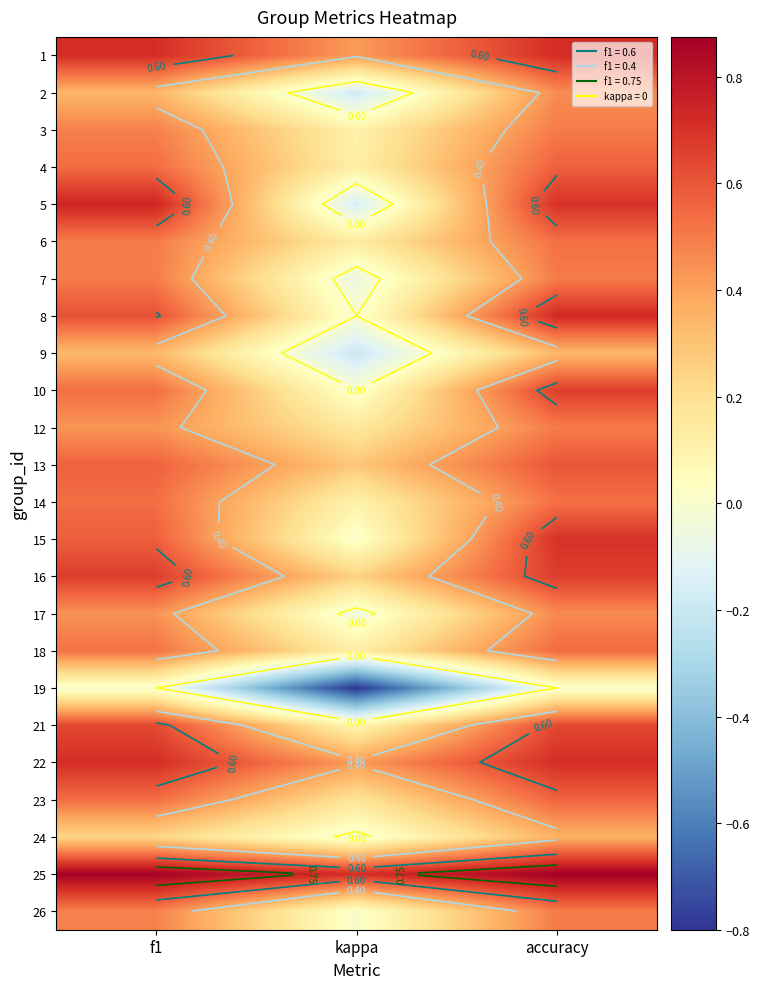

What is the sum of the 26 values at accuracy and kappa?

0.5